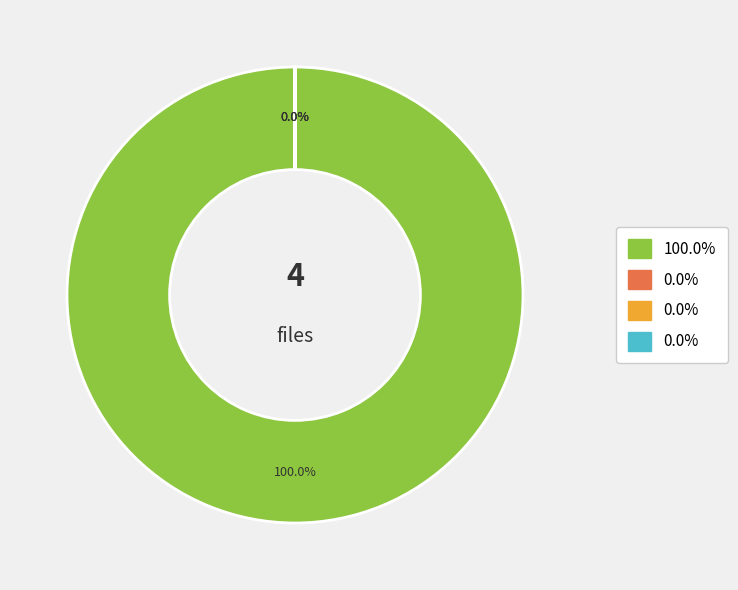

To the nearest percent, what is the difference between the drugs.inc.0309-yestv.nfo and drugs.inc.0309-yestv.mp4 slice percentages?

100%